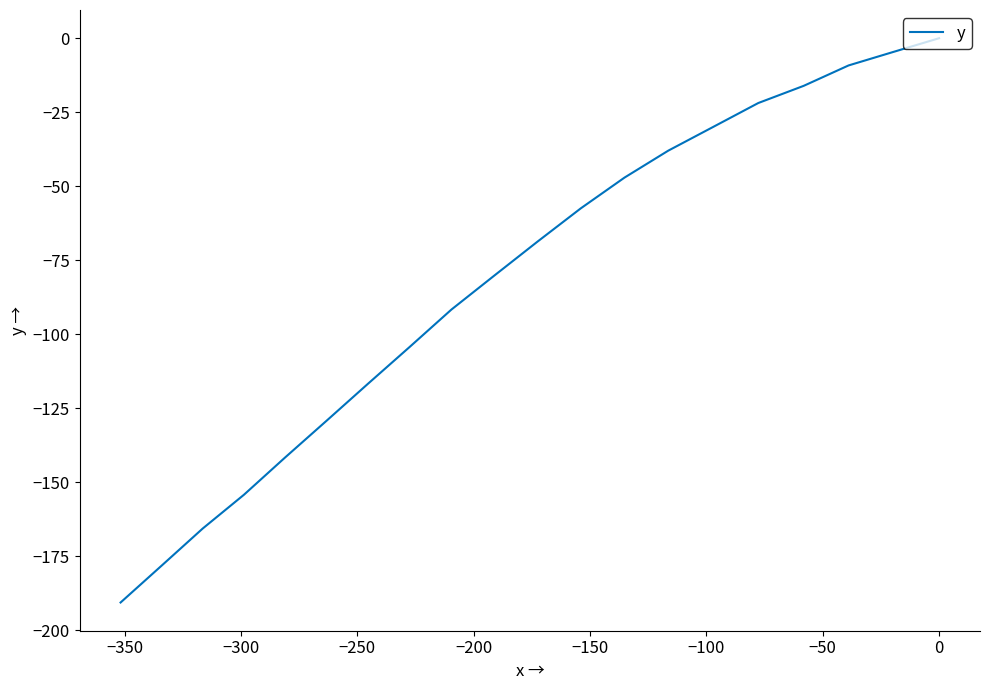

Is it true that the value at −350 is -7.3?

False